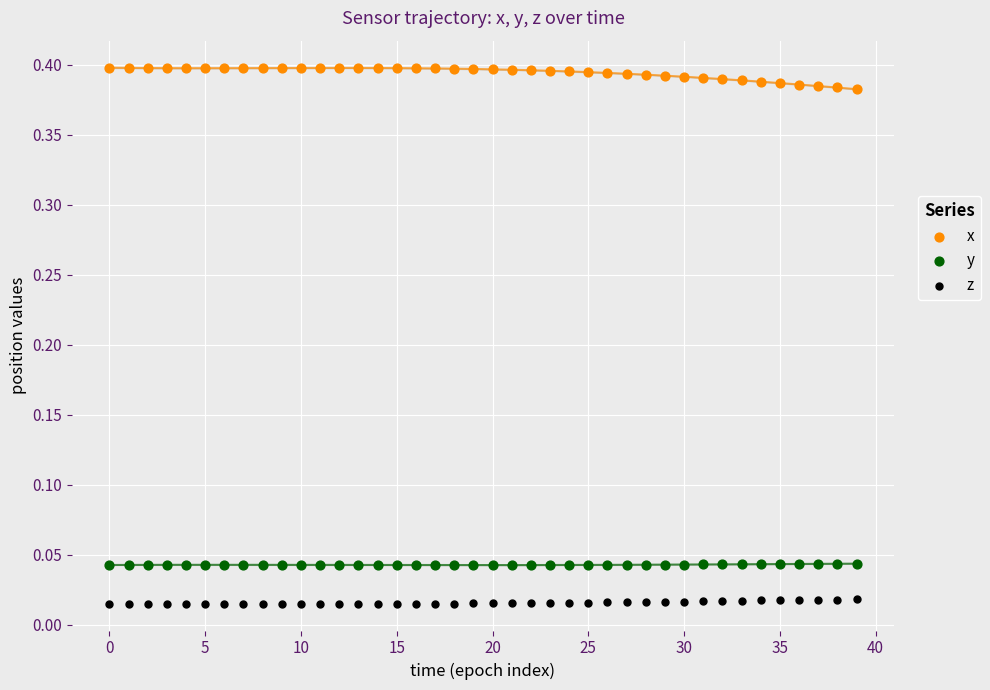

Which series contains the lowest Y value?

z